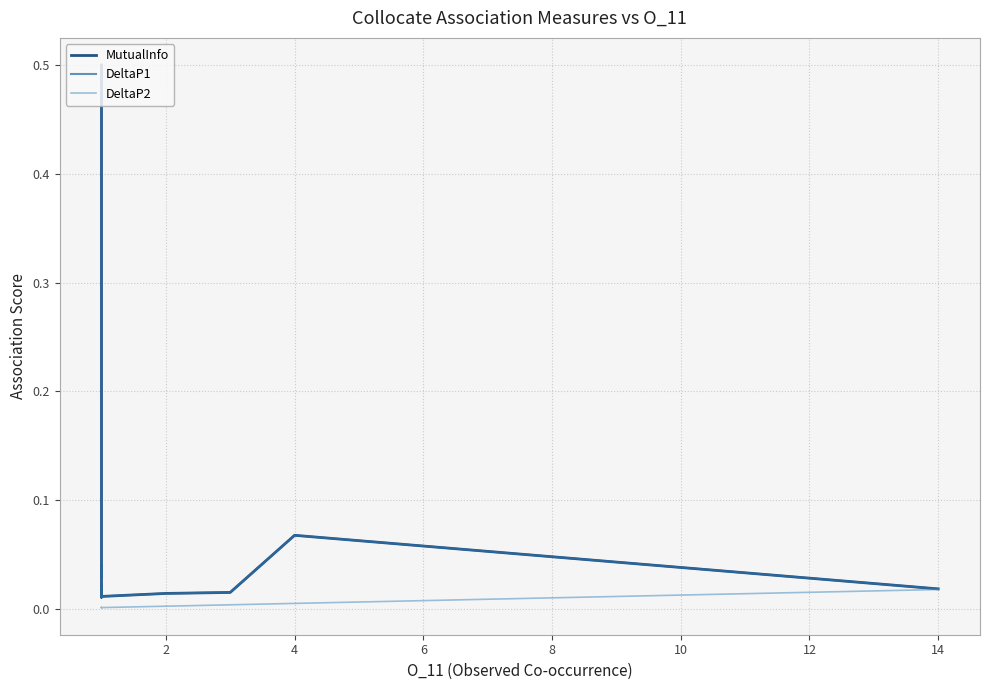

True or false: DeltaP1 and DeltaP2 cross at least once.

False